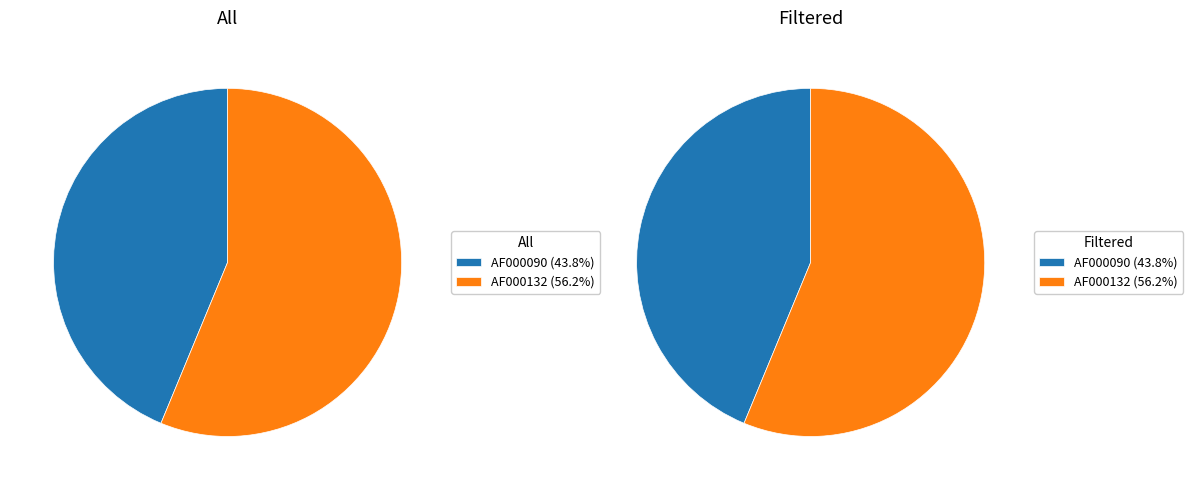

To the nearest percent, what is the difference between the largest and smallest slice percentages?

12%